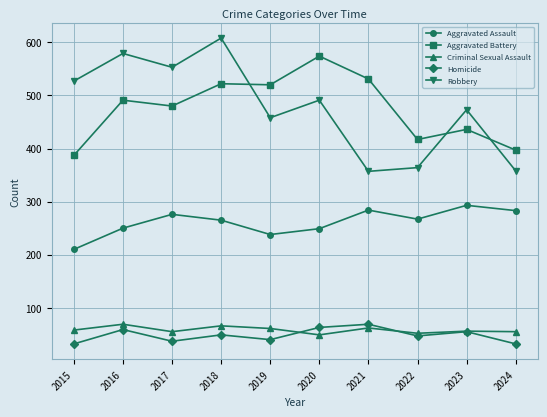

How many times do Robbery and Aggravated Battery cross each other?

3